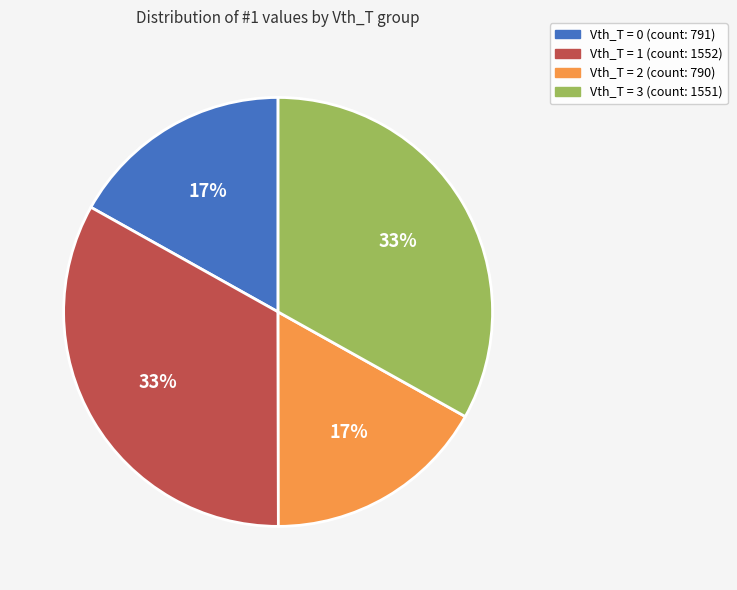

Does Vth_T = 1 (count: 1552) account for over 50% of the chart?

No